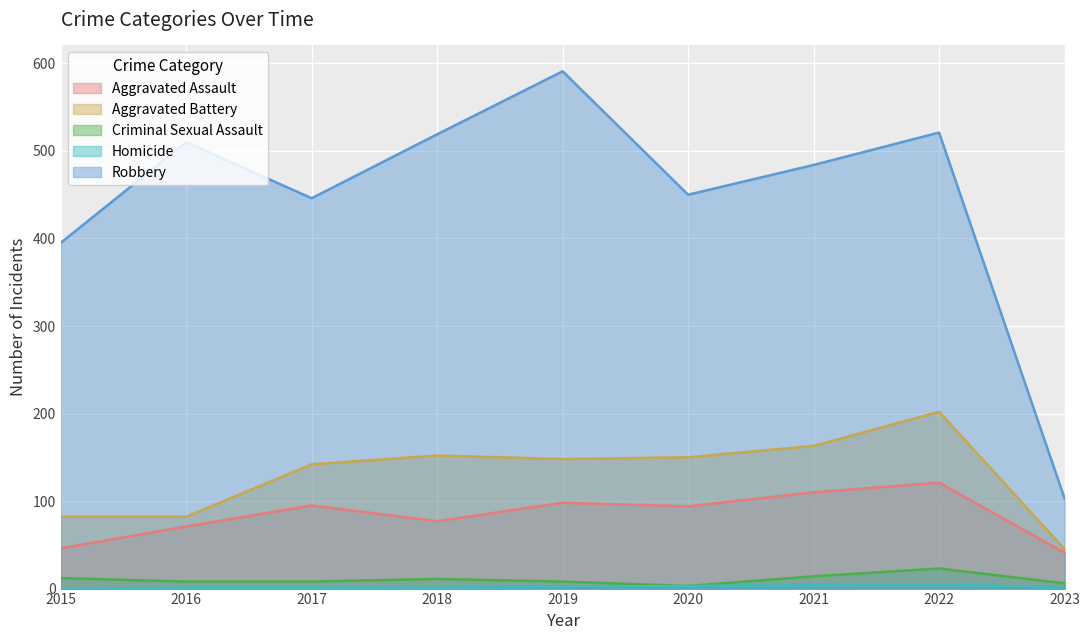

Reading left to right, what are all the values shown in this chart?

Aggravated Assault: 46	71	95	77	98	94	110	121	41
Aggravated Battery: 82	82	142	152	148	150	163	202	45
Criminal Sexual Assault: 12	8	8	11	8	3	14	23	6
Homicide: 0	1	1	1	2	3	4	5	1
Robbery: 395	510	446	519	591	450	484	521	103